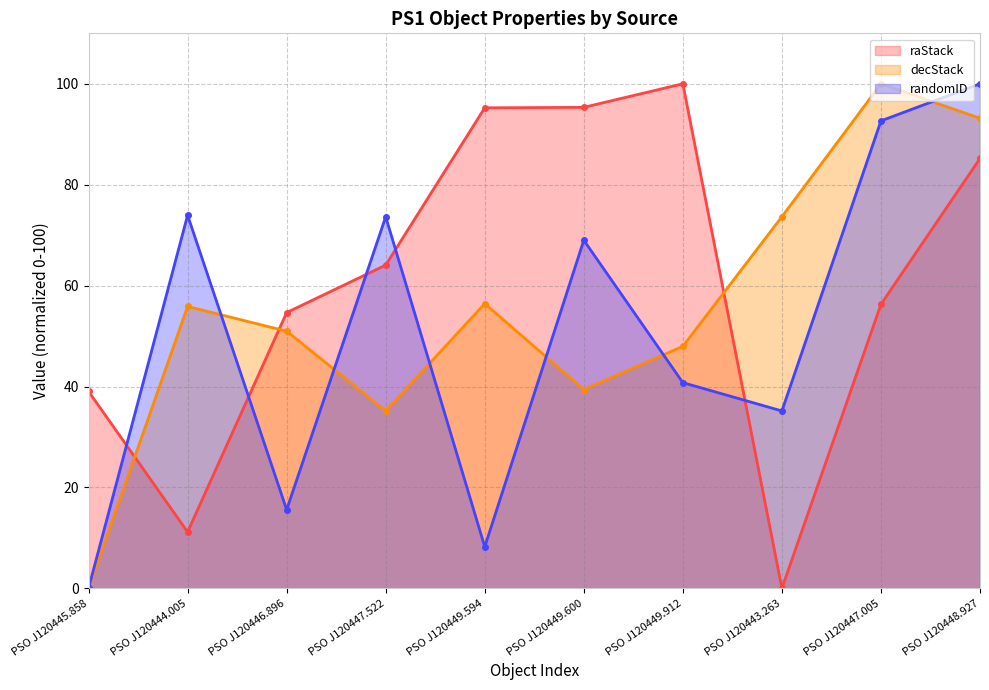

How many times do randomID and decStack cross each other?

6